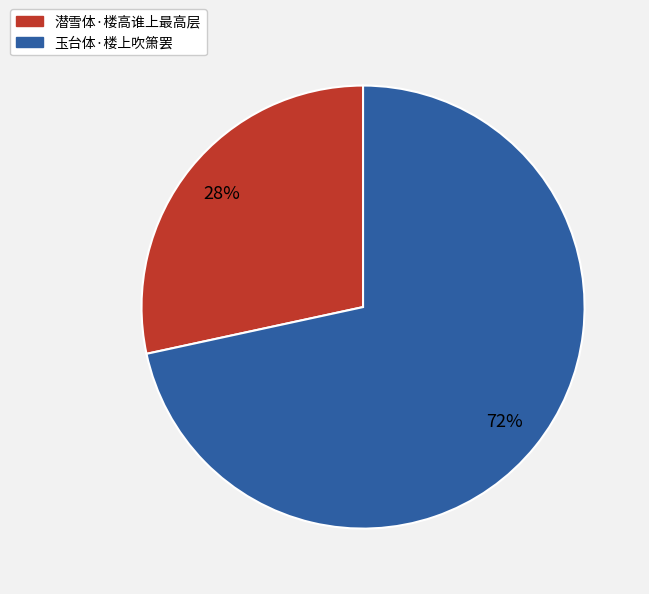

Is the sum of 玉台体·楼上吹箫罢 and 潜雪体·楼高谁上最高层 greater than half?

Yes